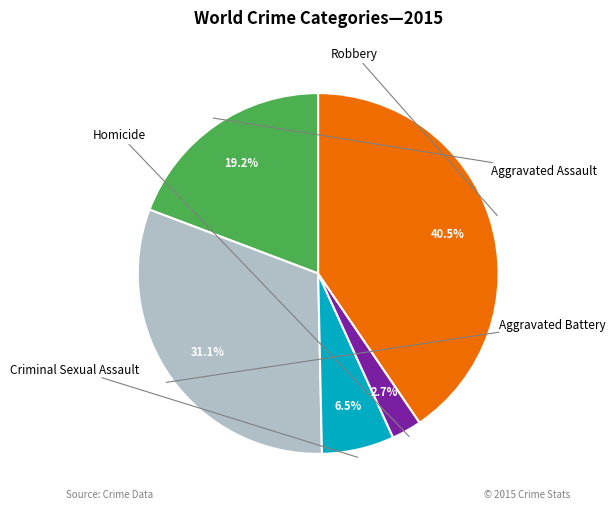

Is there any slice that represents more than half of the pie?

No